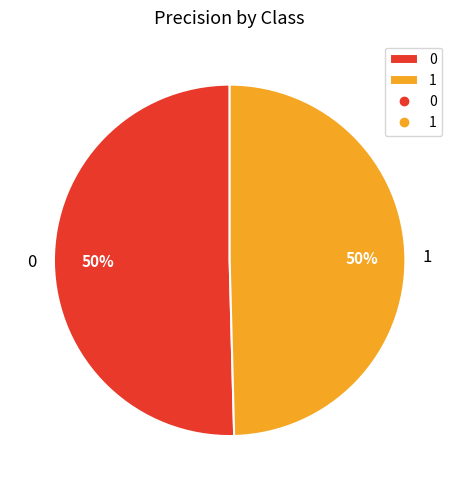

How many segments does this pie chart have?

2